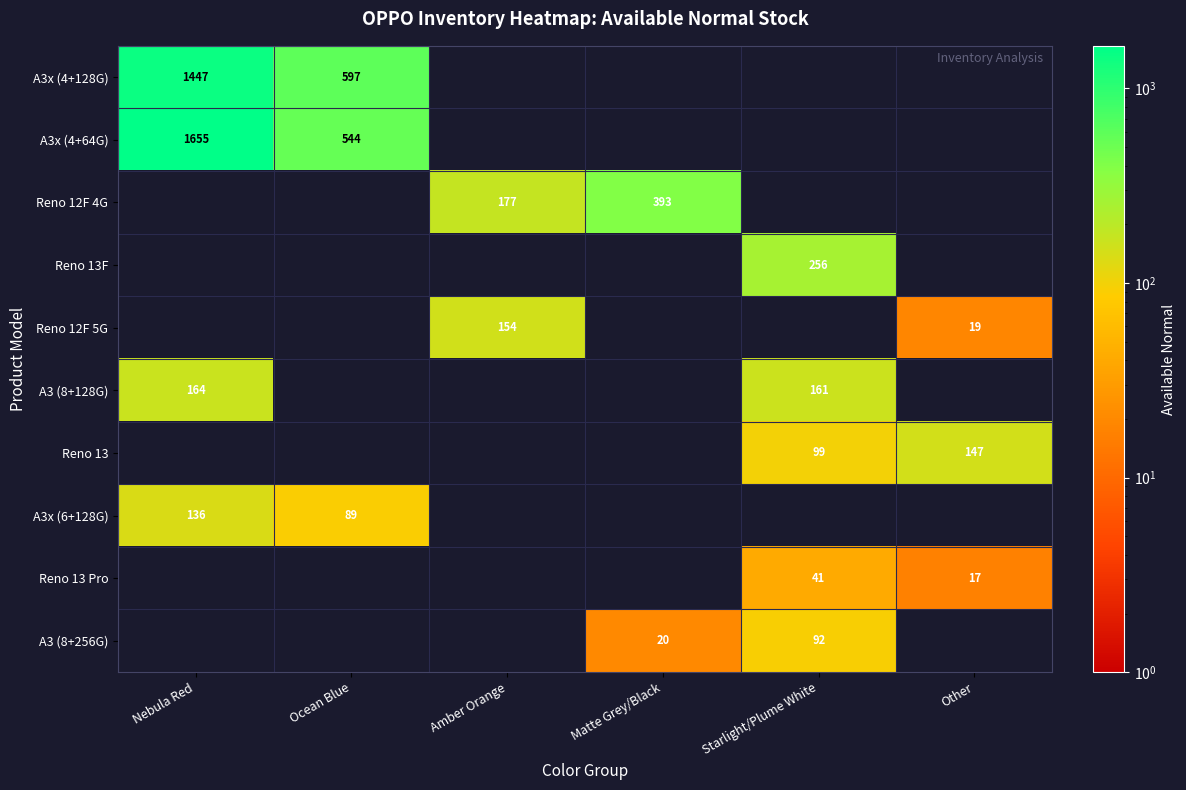

True or false: Reno 13 Pro has a value of 6 at Other.

False